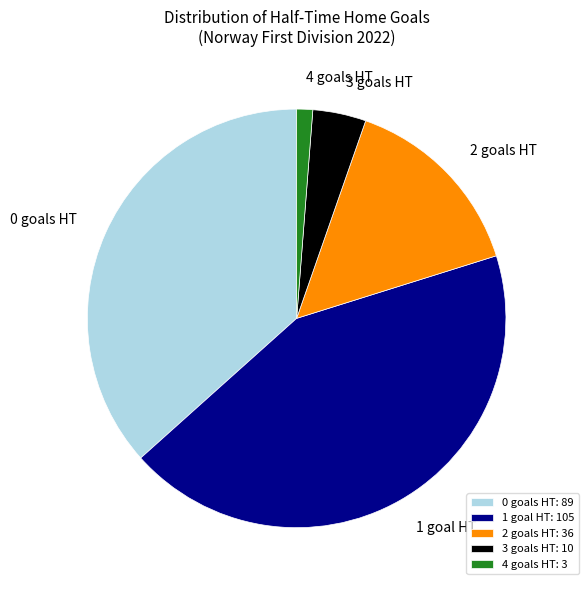

How many slices are in this pie chart?

5